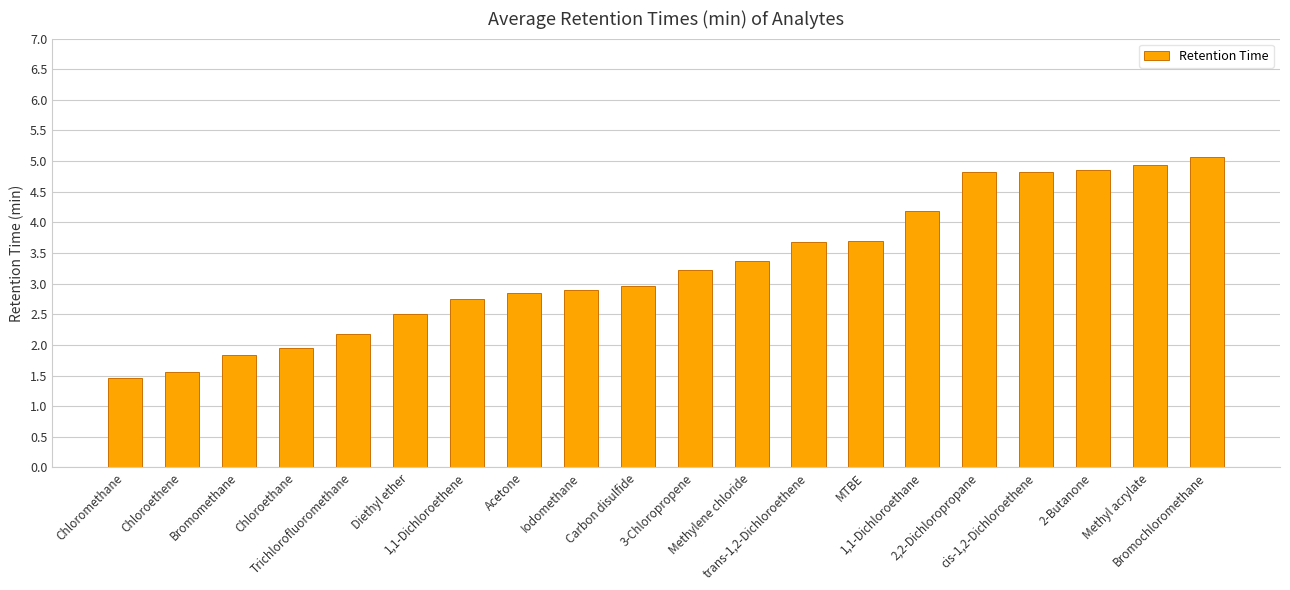

What is the value of the 15th bar from the left?

4.2